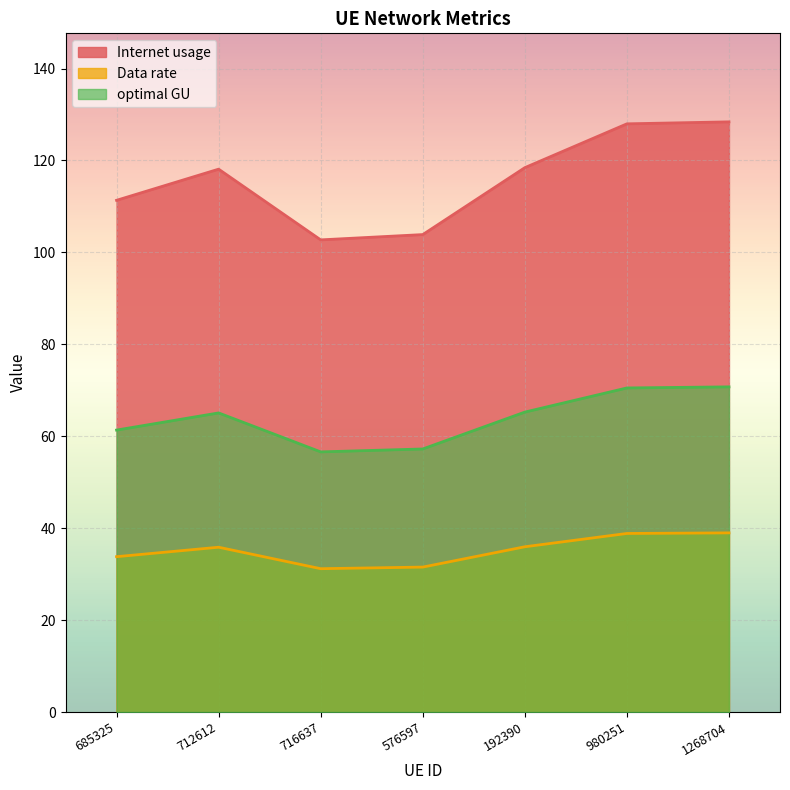

Is it true that optimal GU equals 32.9 at 1268704?

False